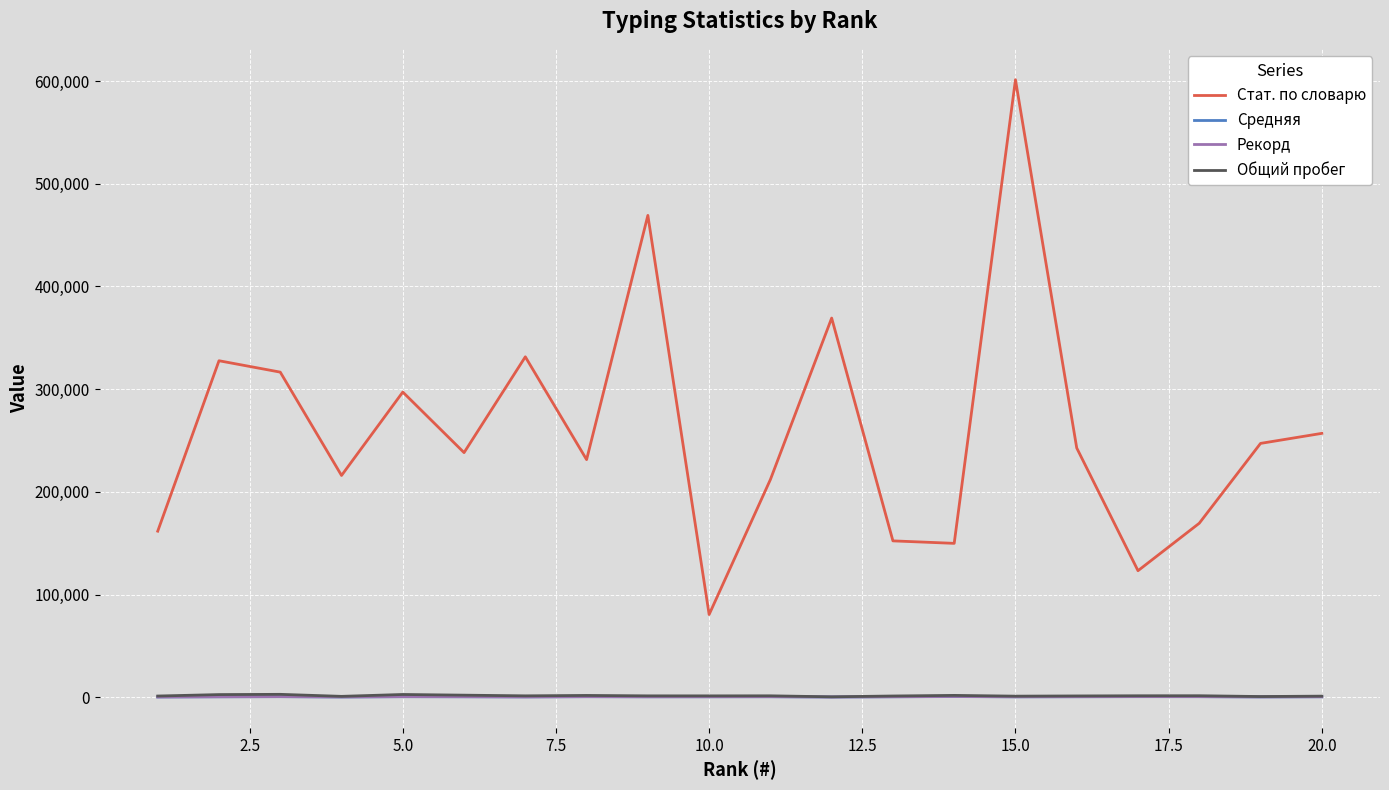

True or false: Рекорд and Стат. по словарю intersect in this chart.

False